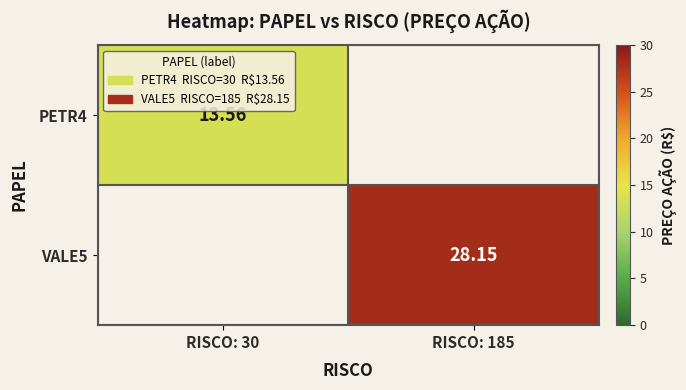

Rank the series at RISCO: 185 from highest to lowest value.

VALE5, PETR4